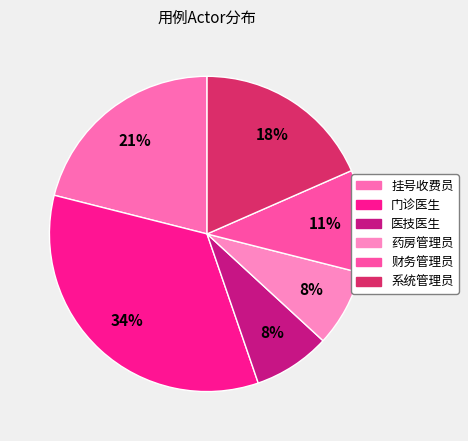

Is it true that 门诊医生 is 29% of the pie?

False